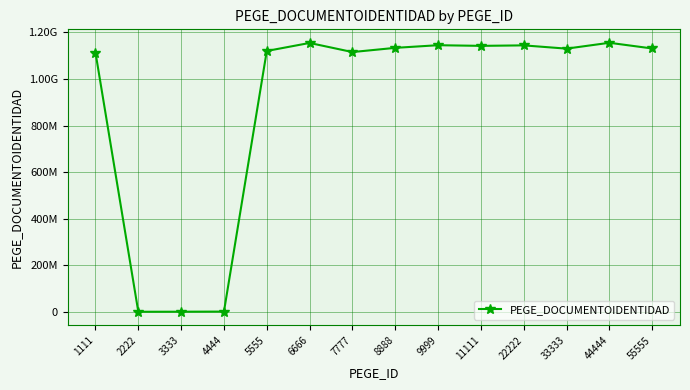

Reading right to left, extract all data points from this chart.

1131043041	1155476778	1130328924	1144346249	1142242384	1145049479	1133682342	1115627350	1154725871	1120309441	857496	326598	124578	1113513772